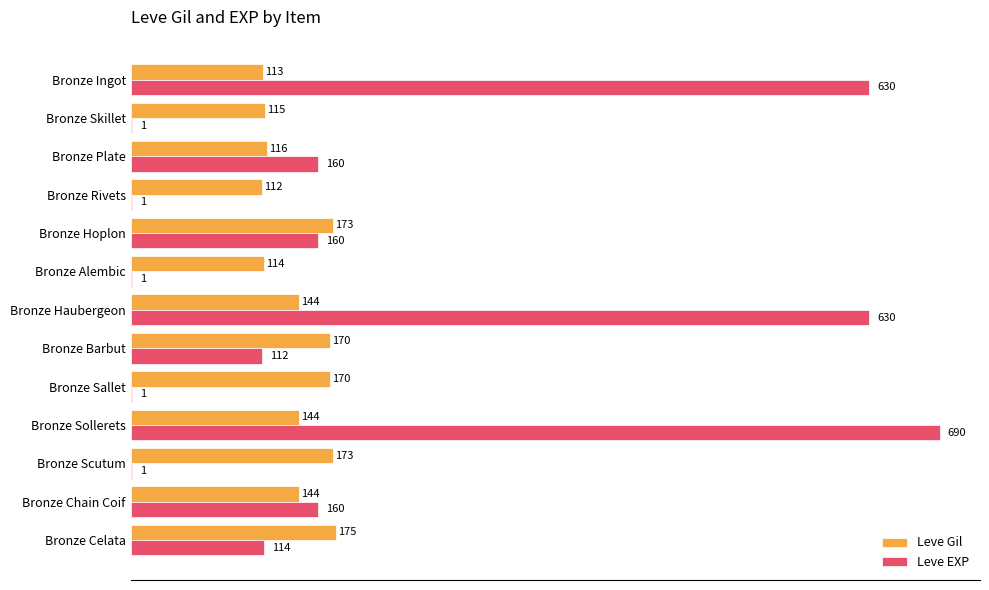

Which series has the widest spread of values?

Leve EXP